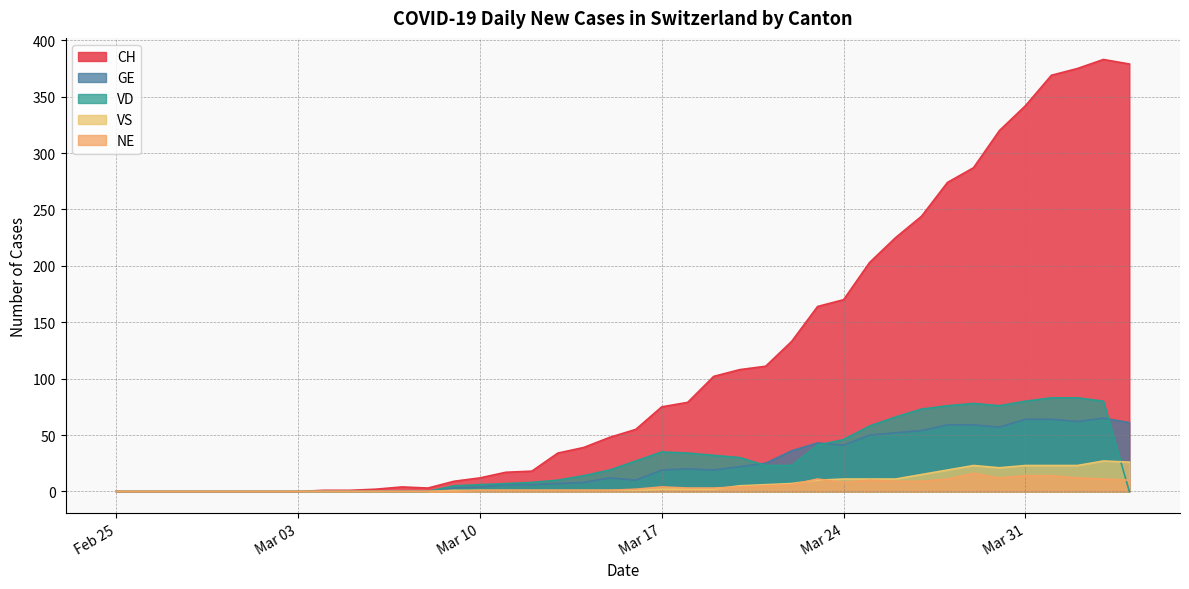

Which series has the widest spread of values?

CH